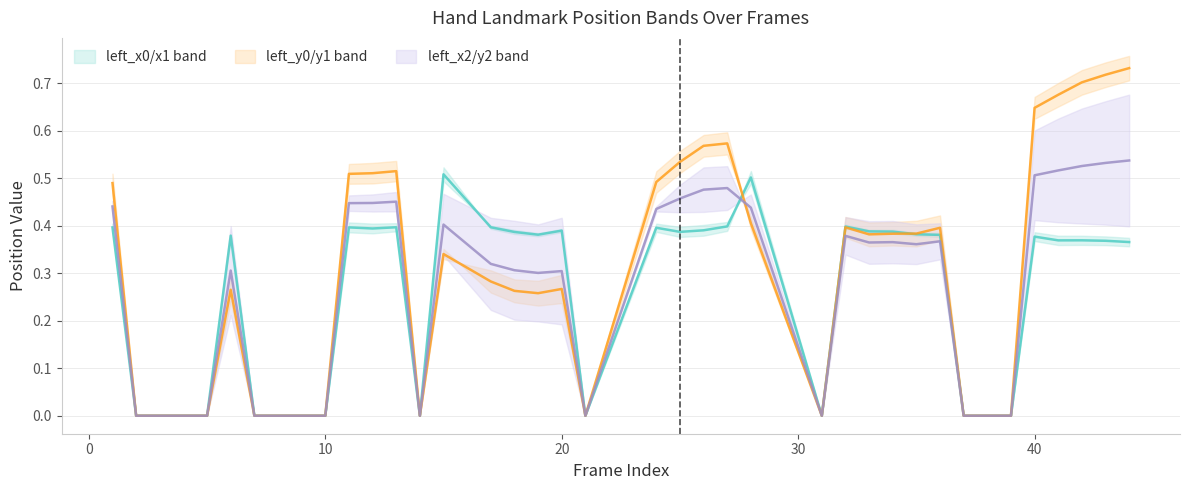

At which category is the sum across all series the highest?

44